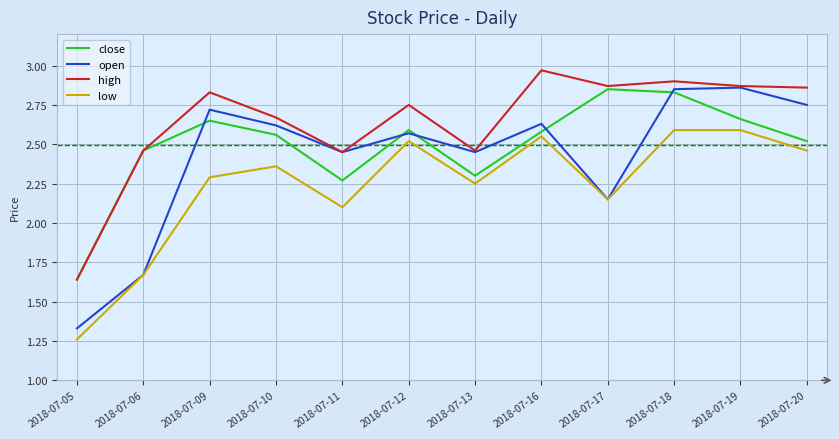

True or false: high and low cross at least once.

False